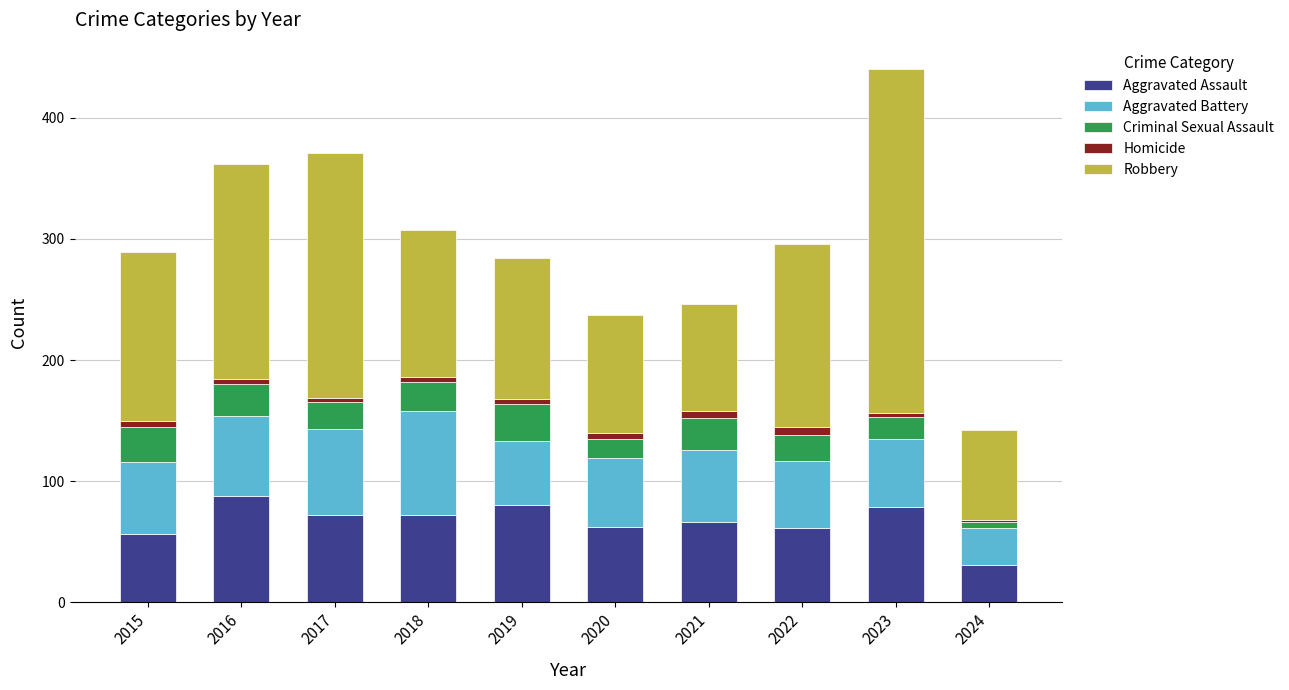

Which category has the lowest value in the Aggravated Assault series?

2024